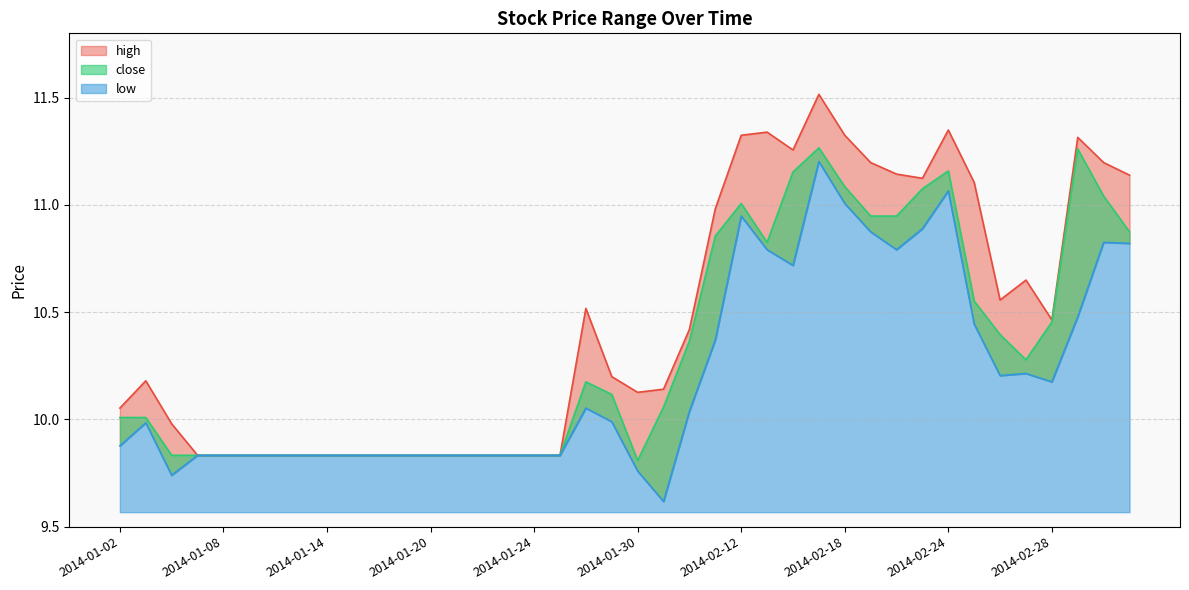

Which series changed the most between 2014-01-27 and 2014-02-14?

high